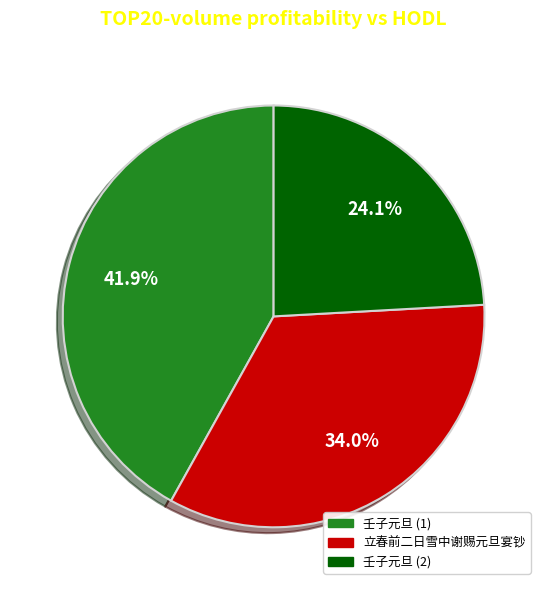

Between 立春前二日雪中谢赐元旦宴钞 and 壬子元旦 (1), which is larger?

壬子元旦 (1)